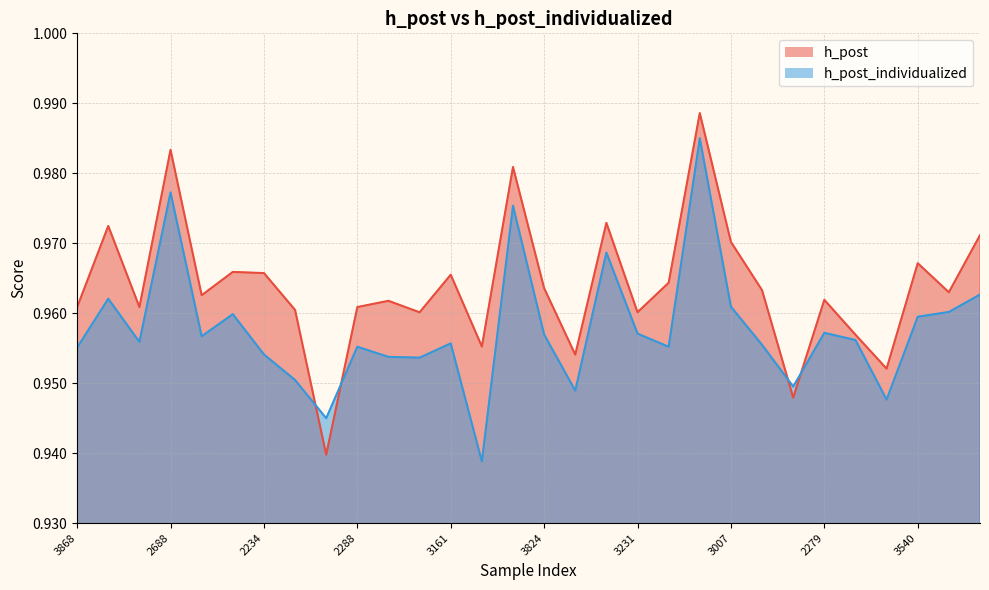

Between 2234 and 3109, which series saw the biggest shift?

h_post_individualized